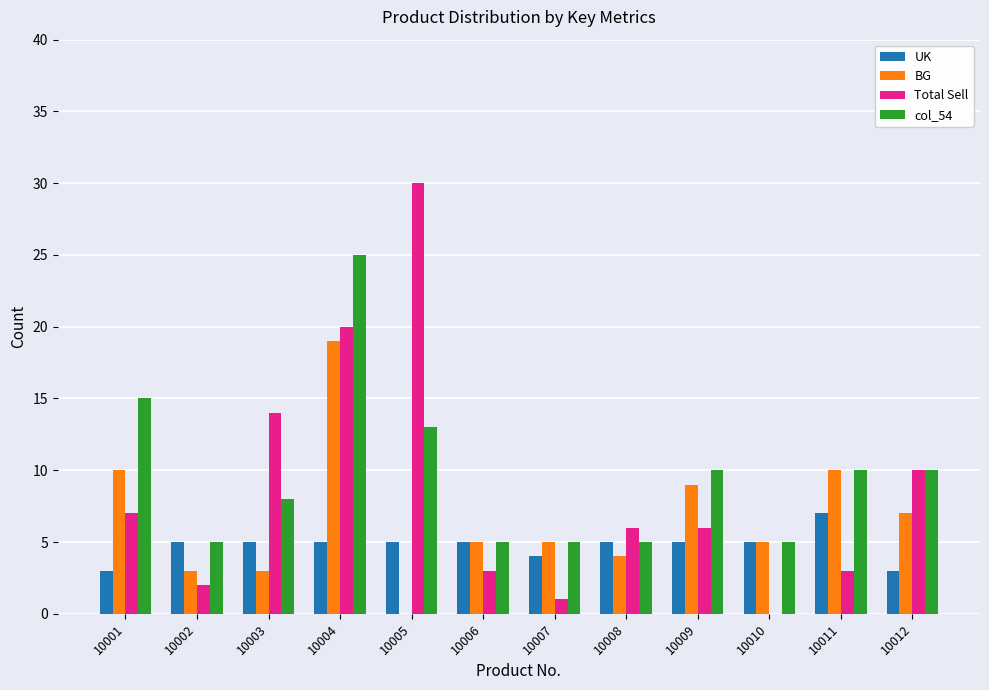

How many data points does each series have?

12